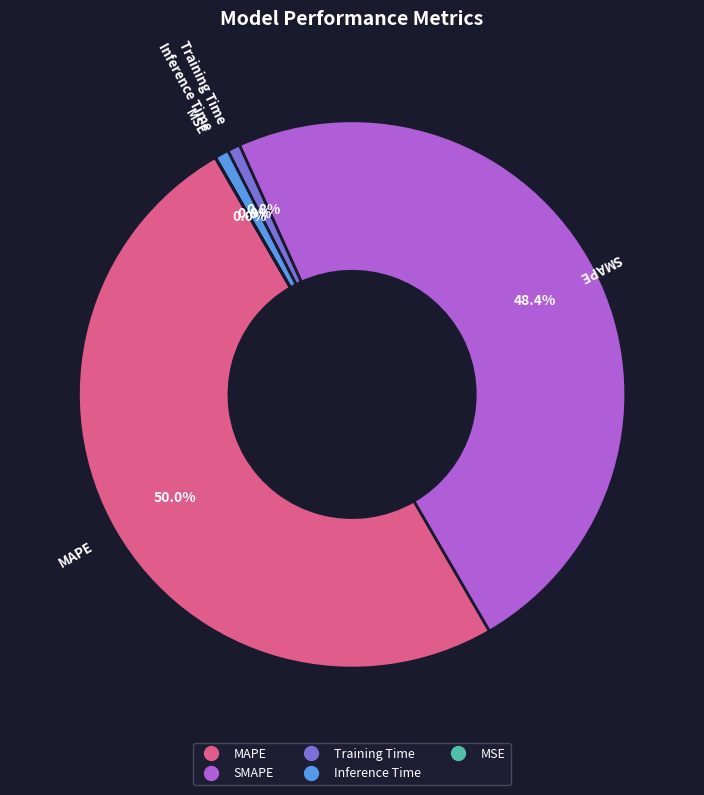

Is it true that MAPE is 44% of the pie?

False